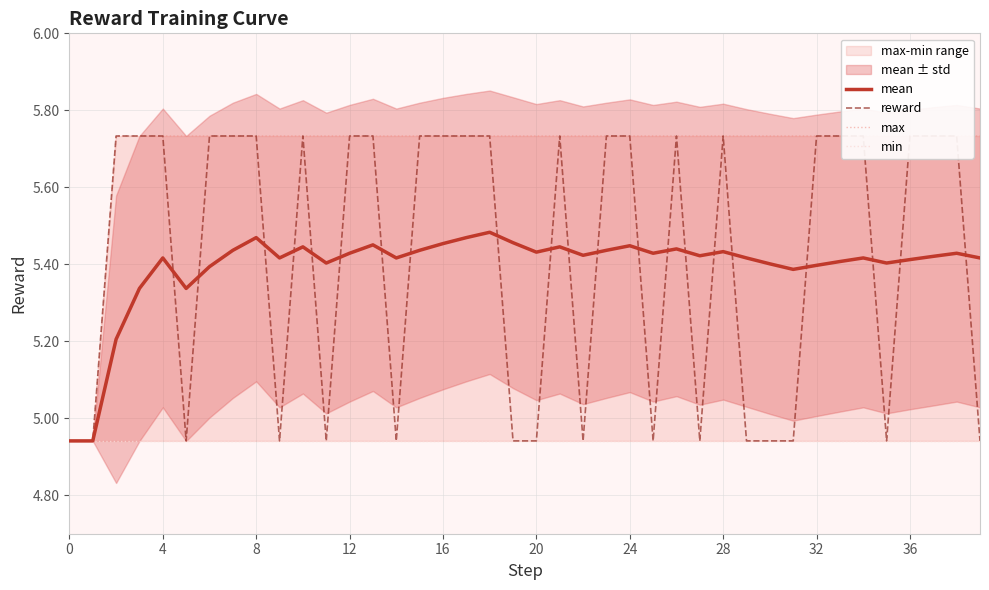

What is the greatest value displayed?

5.7